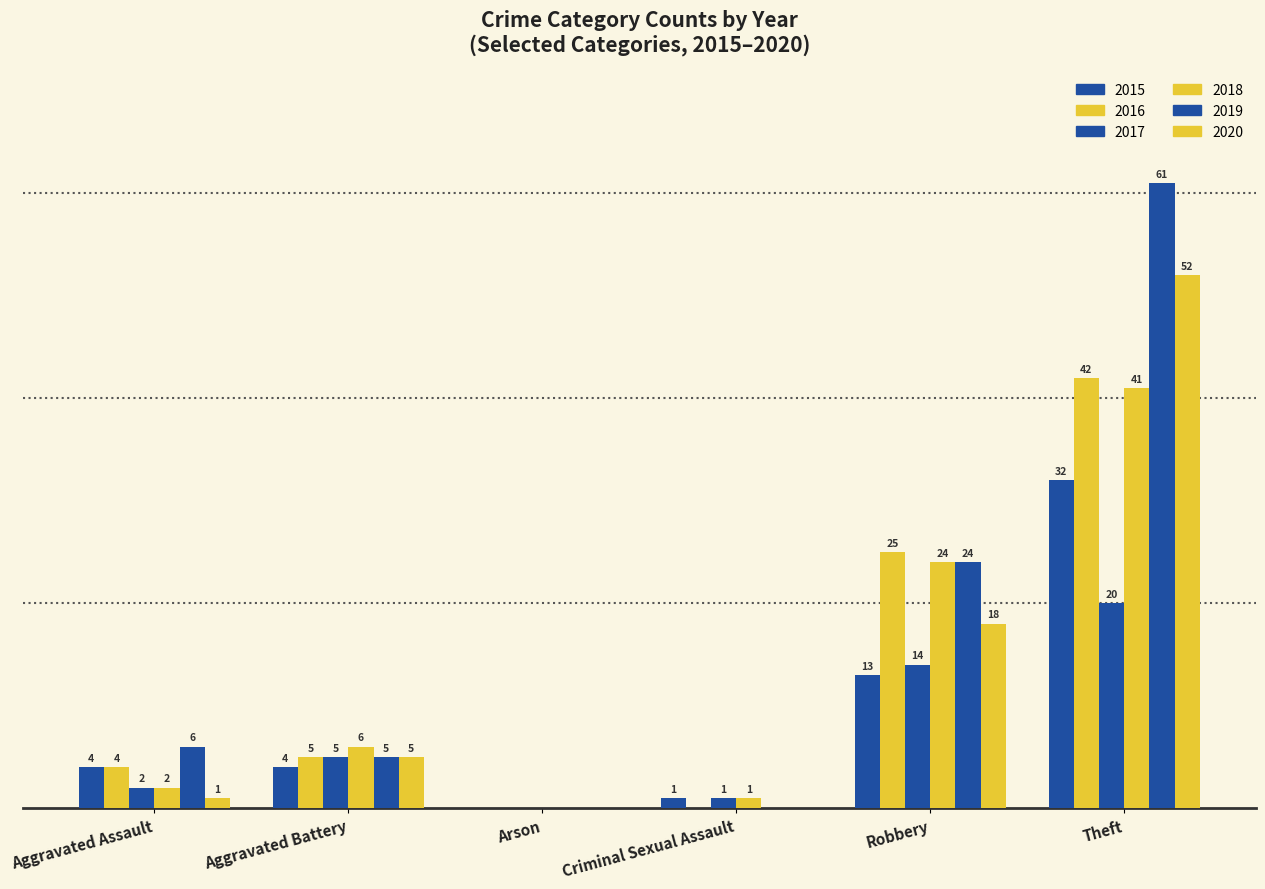

Which series has the widest spread of values?

2019